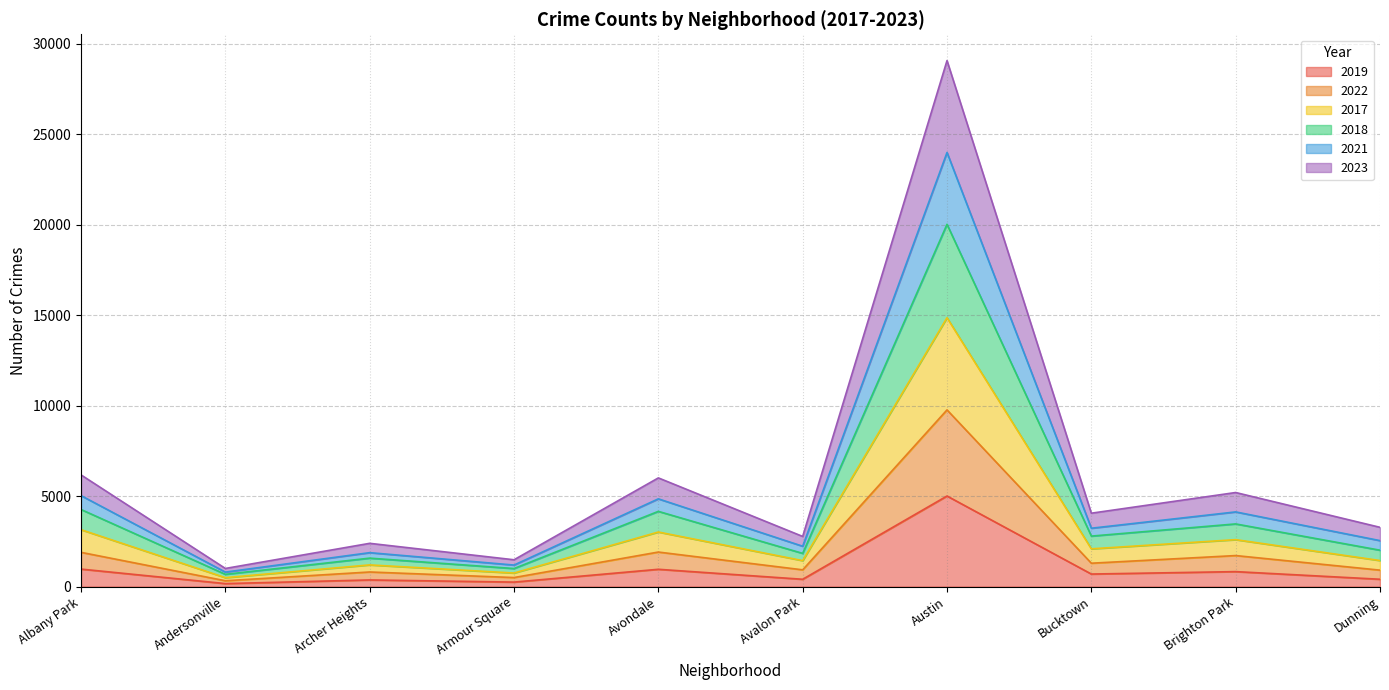

True or false: 2017 and 2022 intersect in this chart.

False